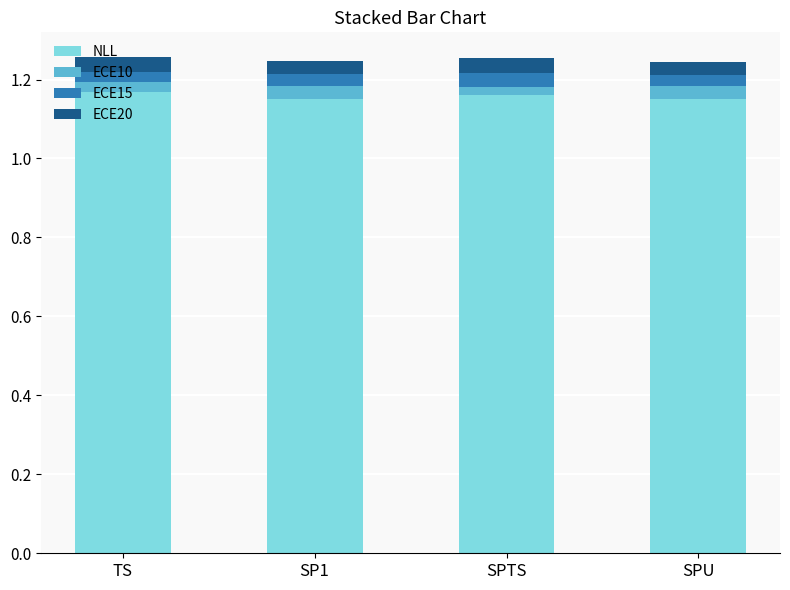

How many categories are shown in the chart?

4